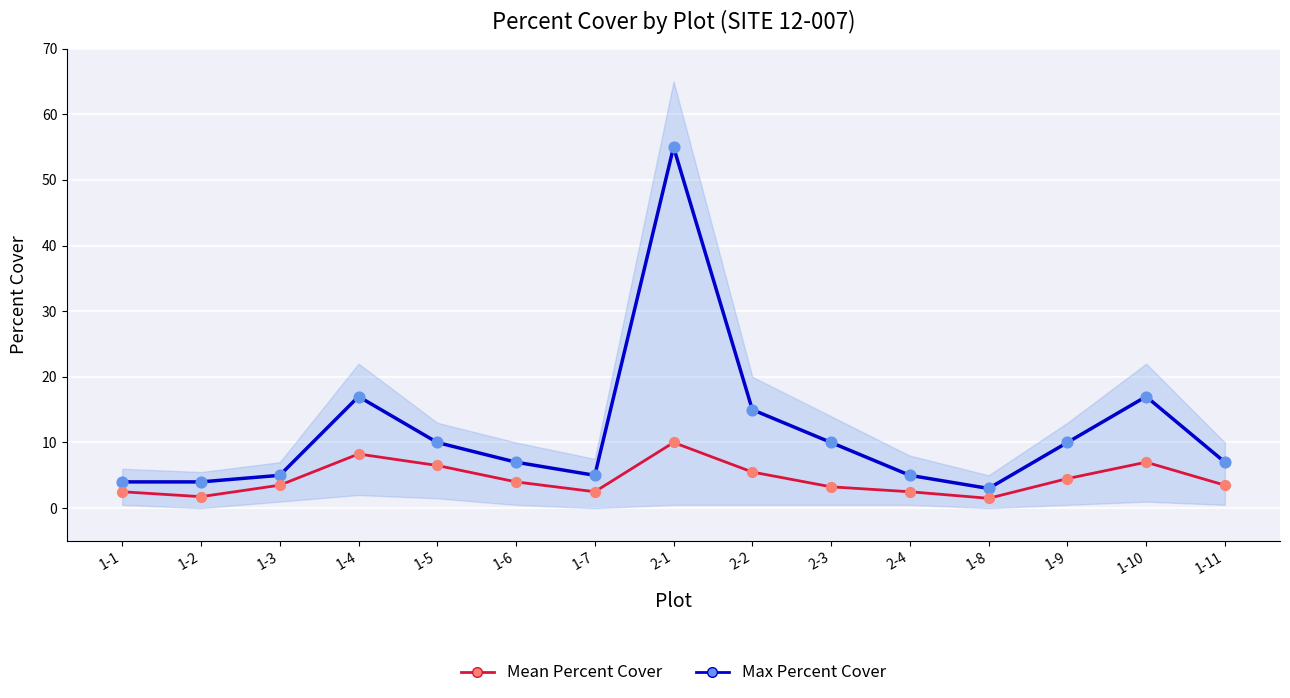

Which series reaches the maximum Y coordinate?

Max Percent Cover